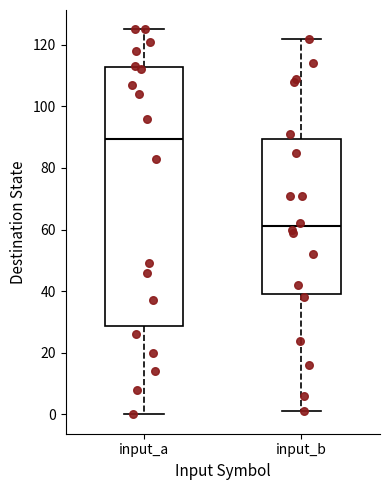

Which box is the tallest, from its lower edge to its upper edge?

input_a